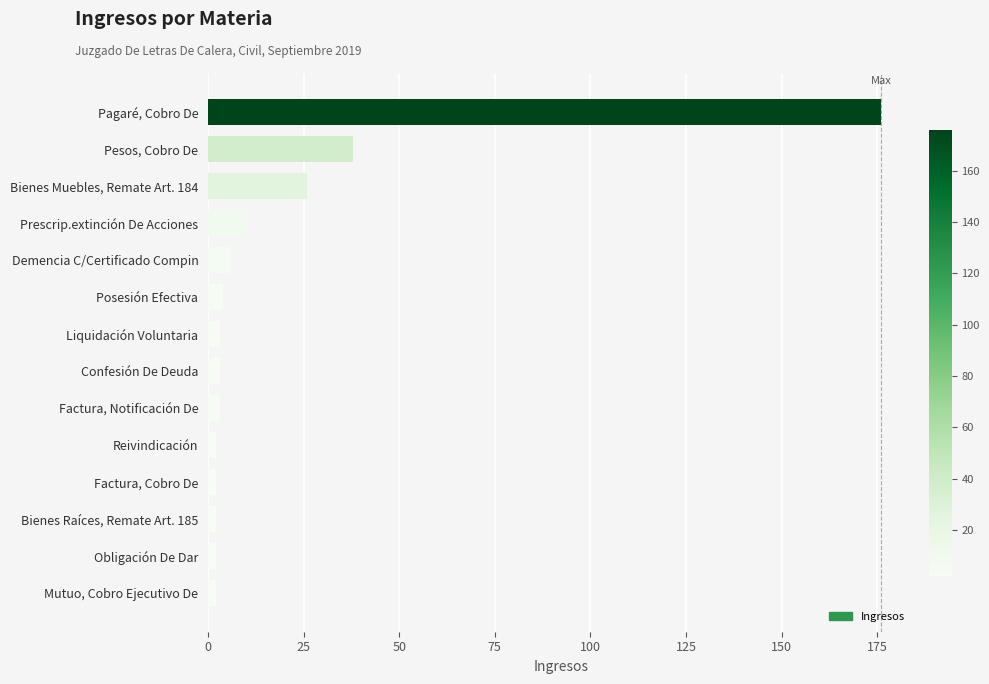

Which has a higher value, Prescrip.extinción De Acciones or Reivindicación?

Prescrip.extinción De Acciones